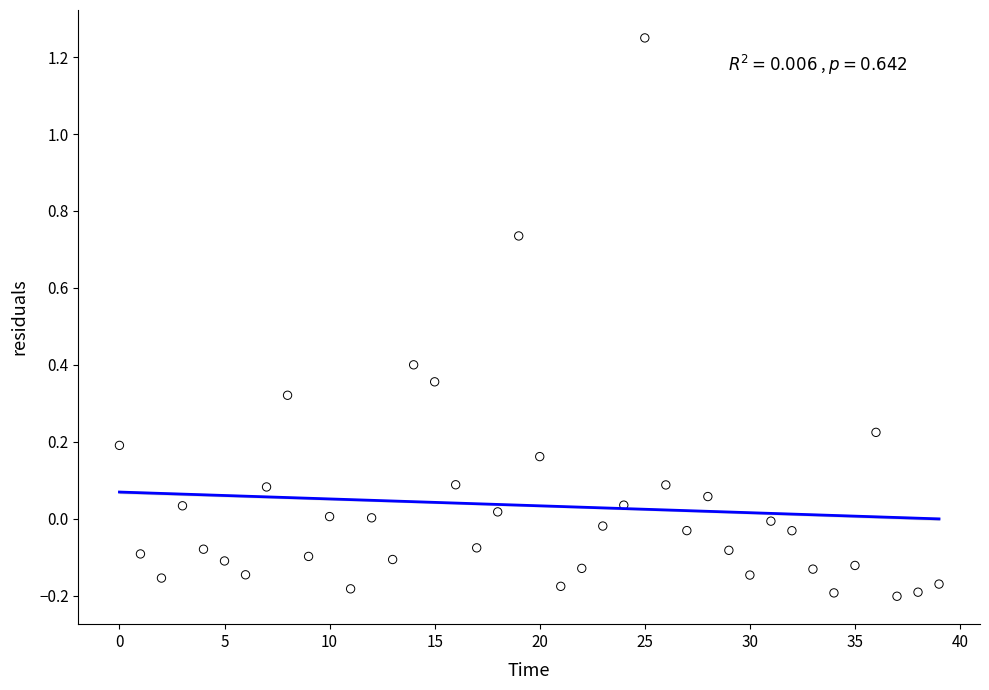

What is the range of Y values (max minus min)?

1.5